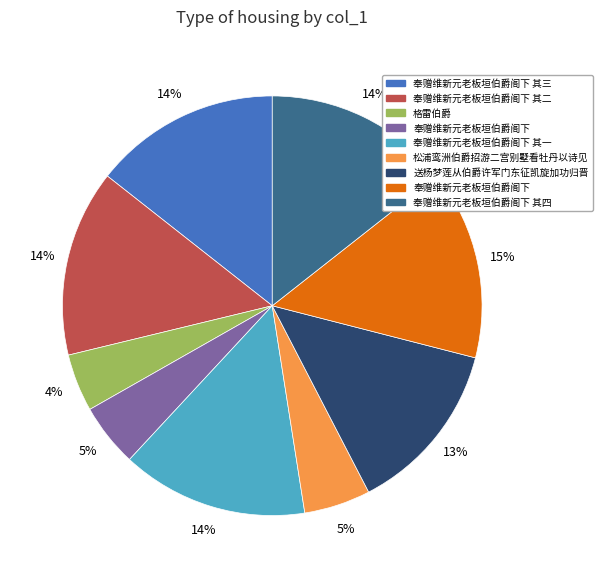

Is there any slice that represents more than half of the pie?

No